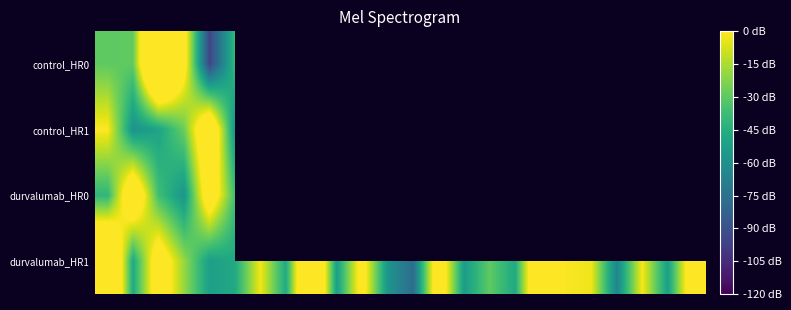

List the series in order of their peak value, lowest first.

durvalumab_HR0, control_HR1, durvalumab_HR1, control_HR0